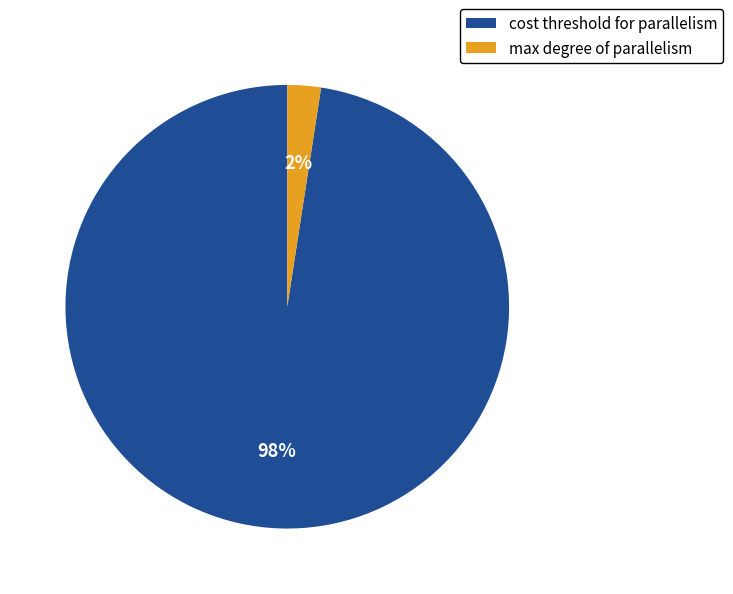

To the nearest percent, what portion does cost threshold for parallelism represent?

98%